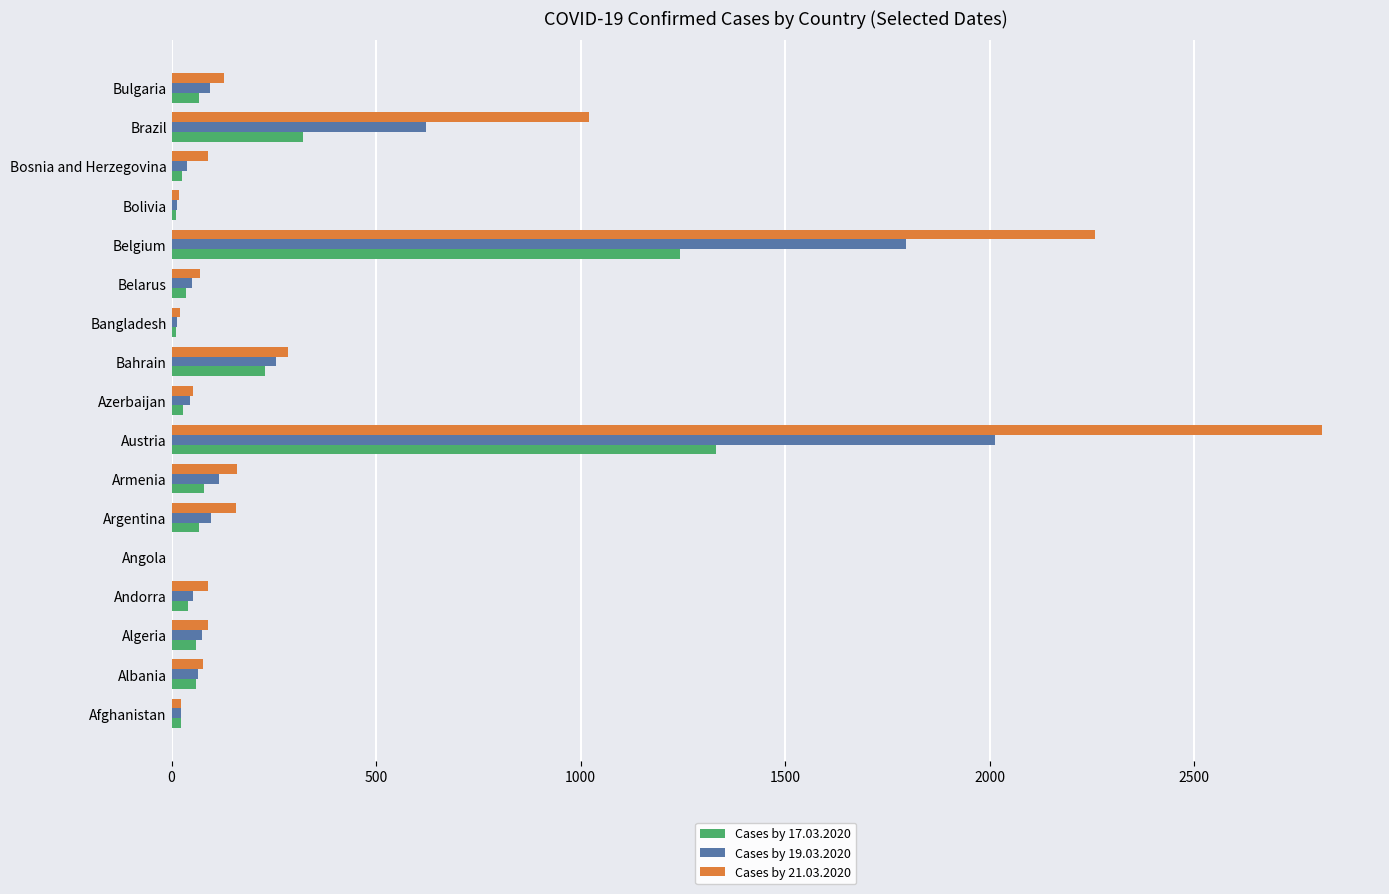

What is the greatest value displayed?

2814